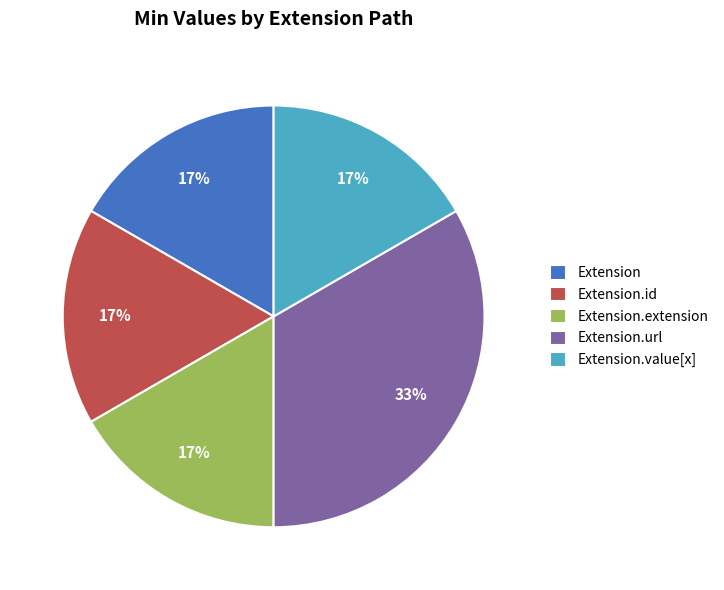

Which category has the biggest portion of the pie?

Extension.url